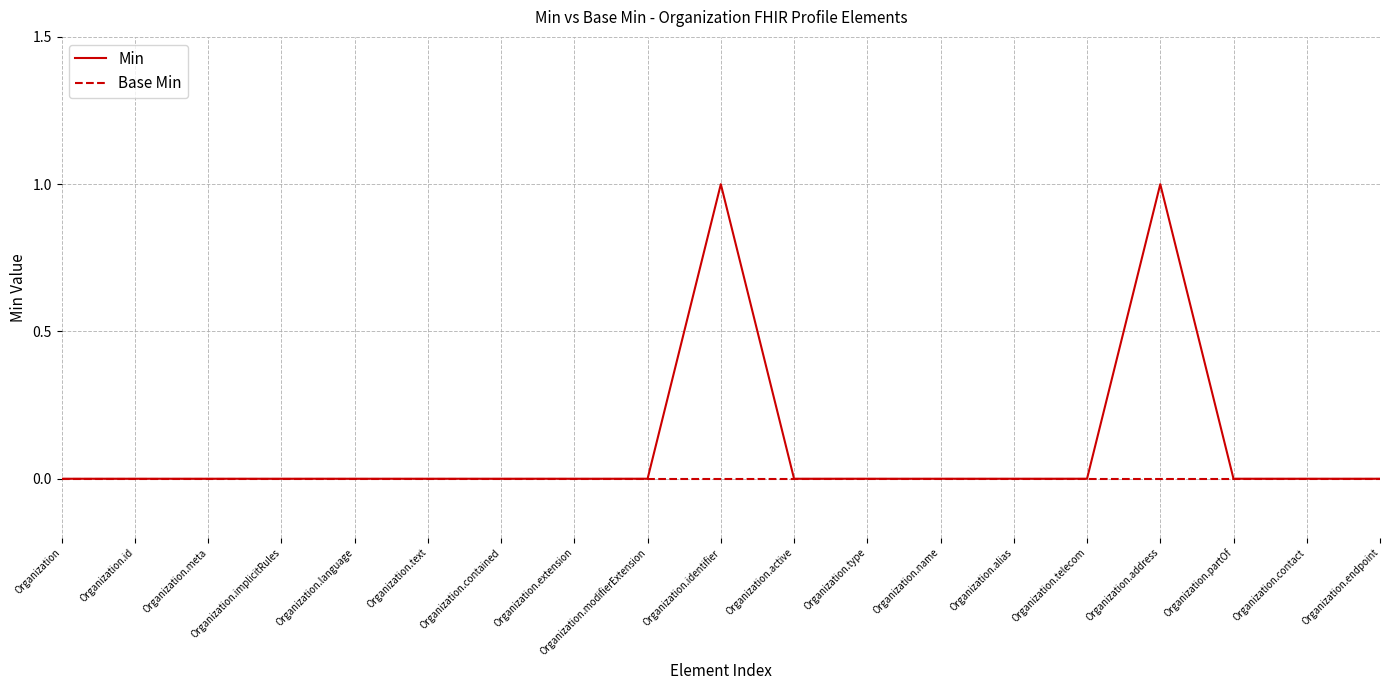

Rank the series by their average value, from lowest to highest.

Base Min, Min